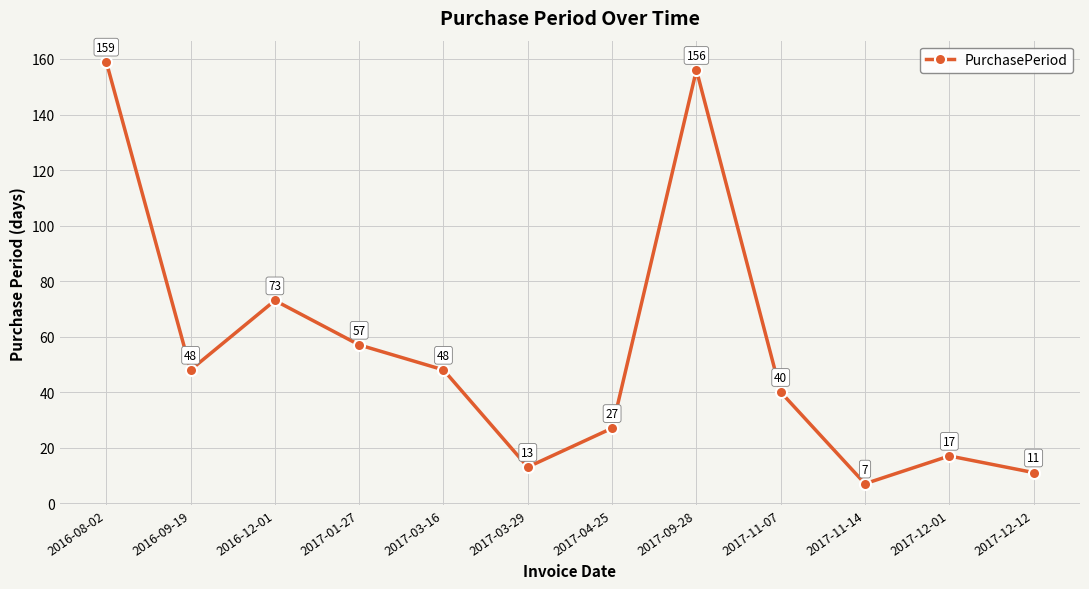

What is the smallest value displayed?

7